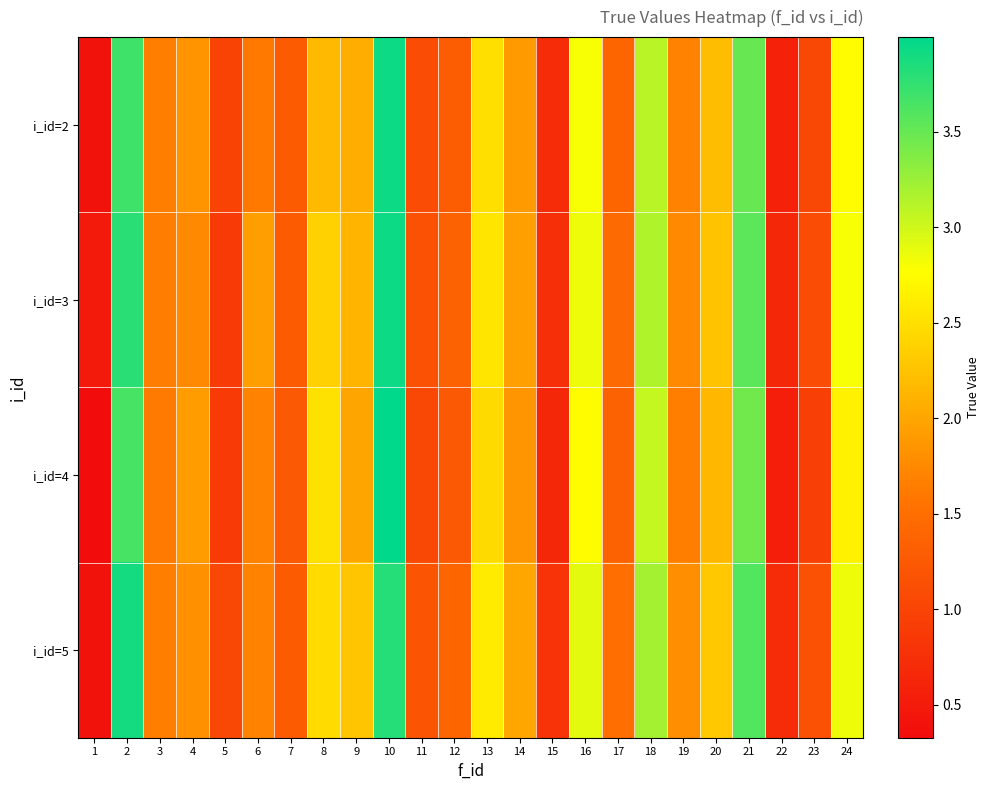

List the series in order of their peak value, highest first.

i_id=4, i_id=2, i_id=3, i_id=5